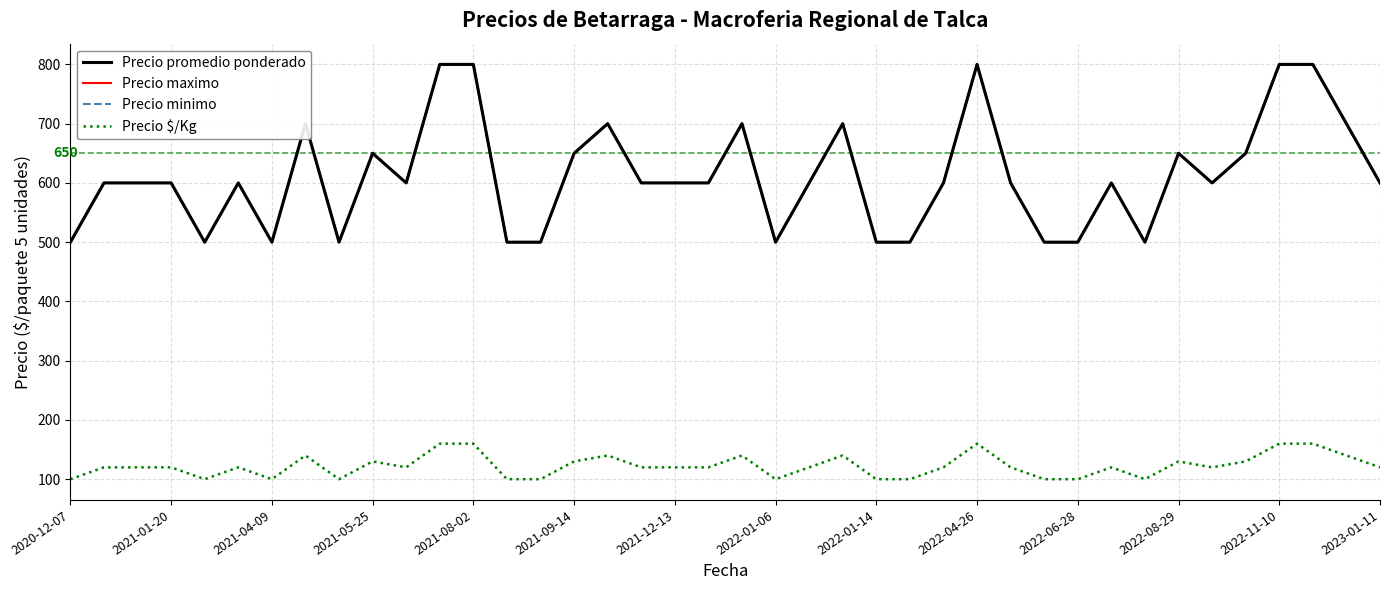

True or false: Precio $/Kg and Precio maximo cross at least once.

False